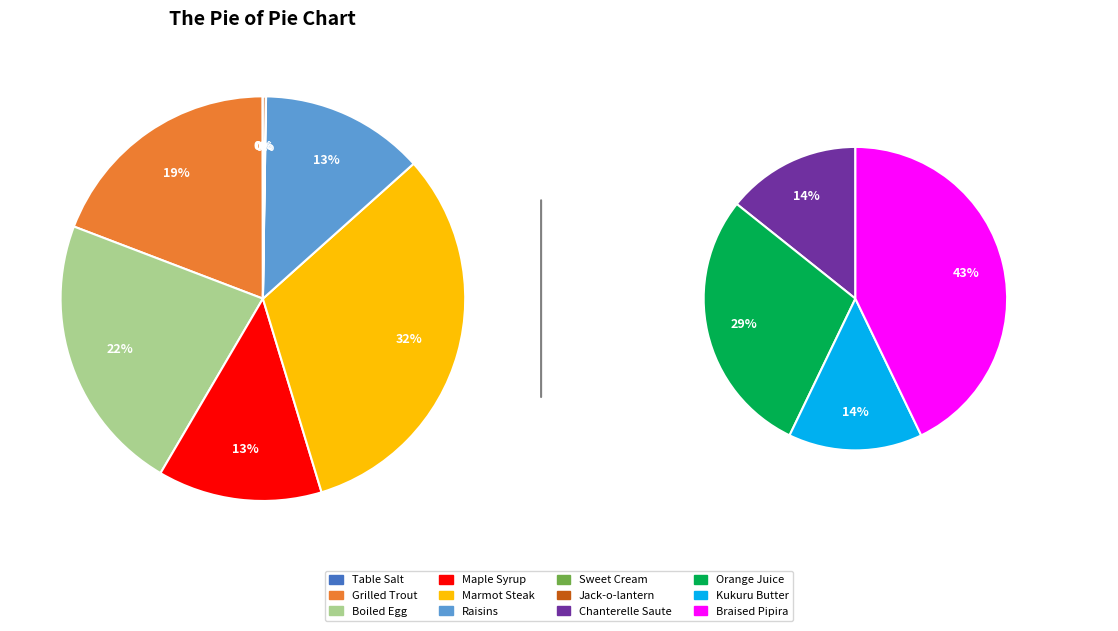

Is it true that Table Salt is 0% of the pie?

True